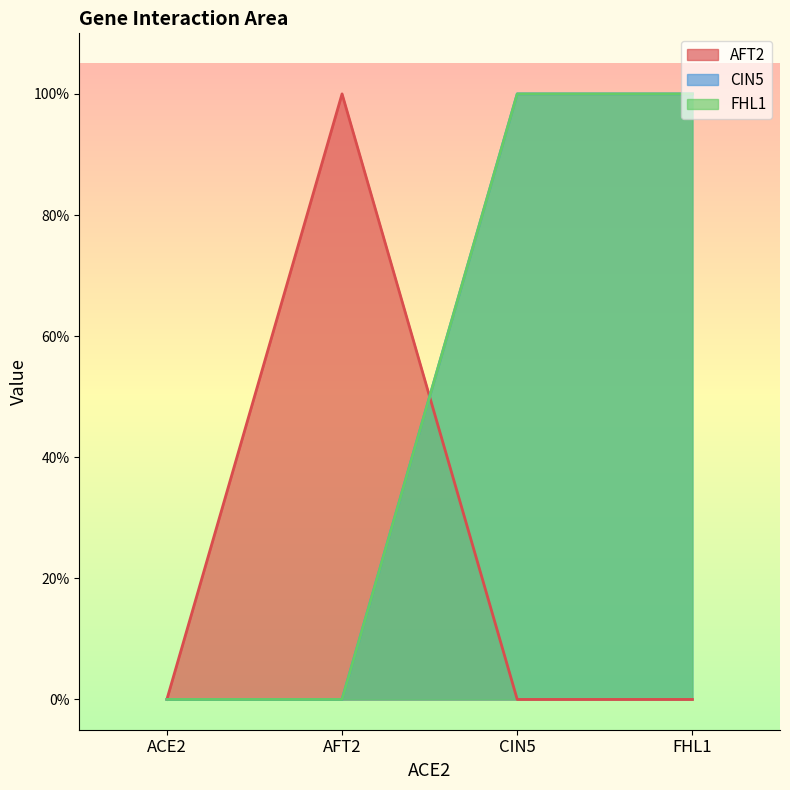

What is the difference between the maximum and minimum values in the CIN5 series?

1